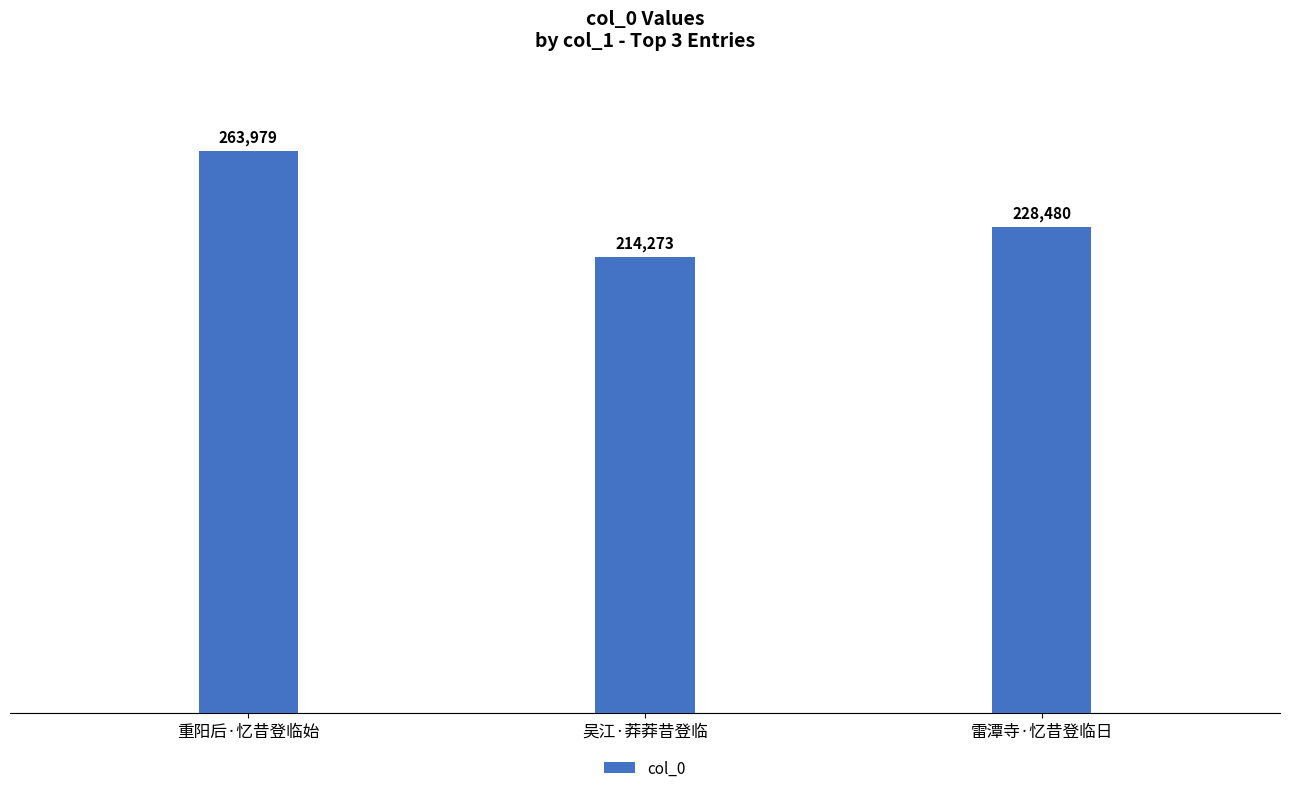

At which label is the value closest to 239126?

雷潭寺·忆昔登临日